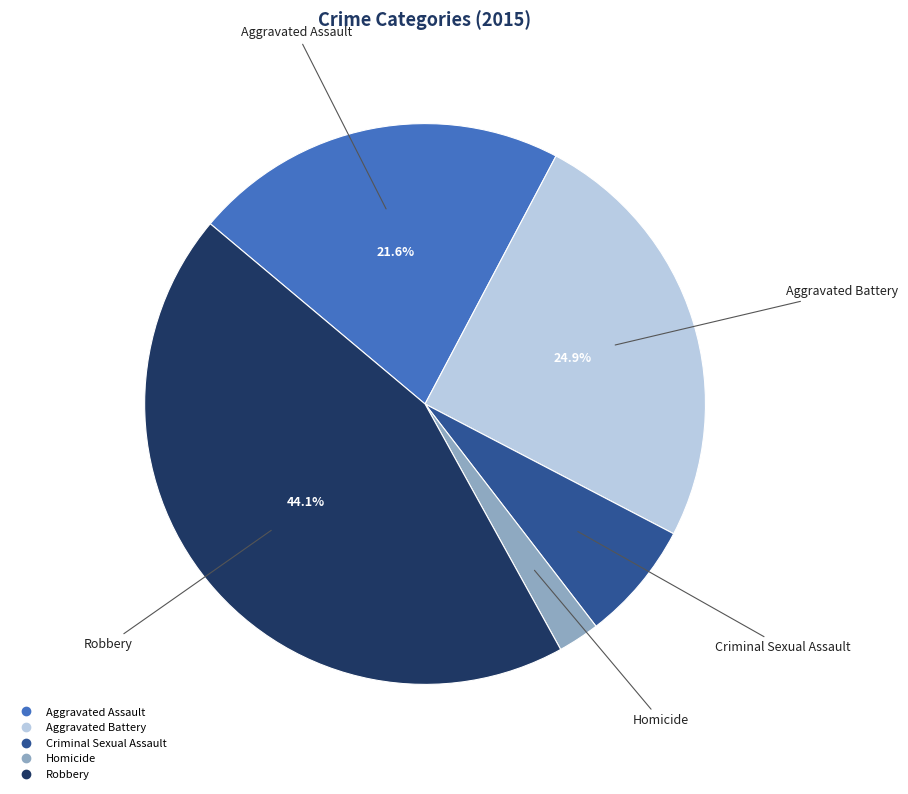

Between Robbery and Criminal Sexual Assault, which is larger?

Robbery